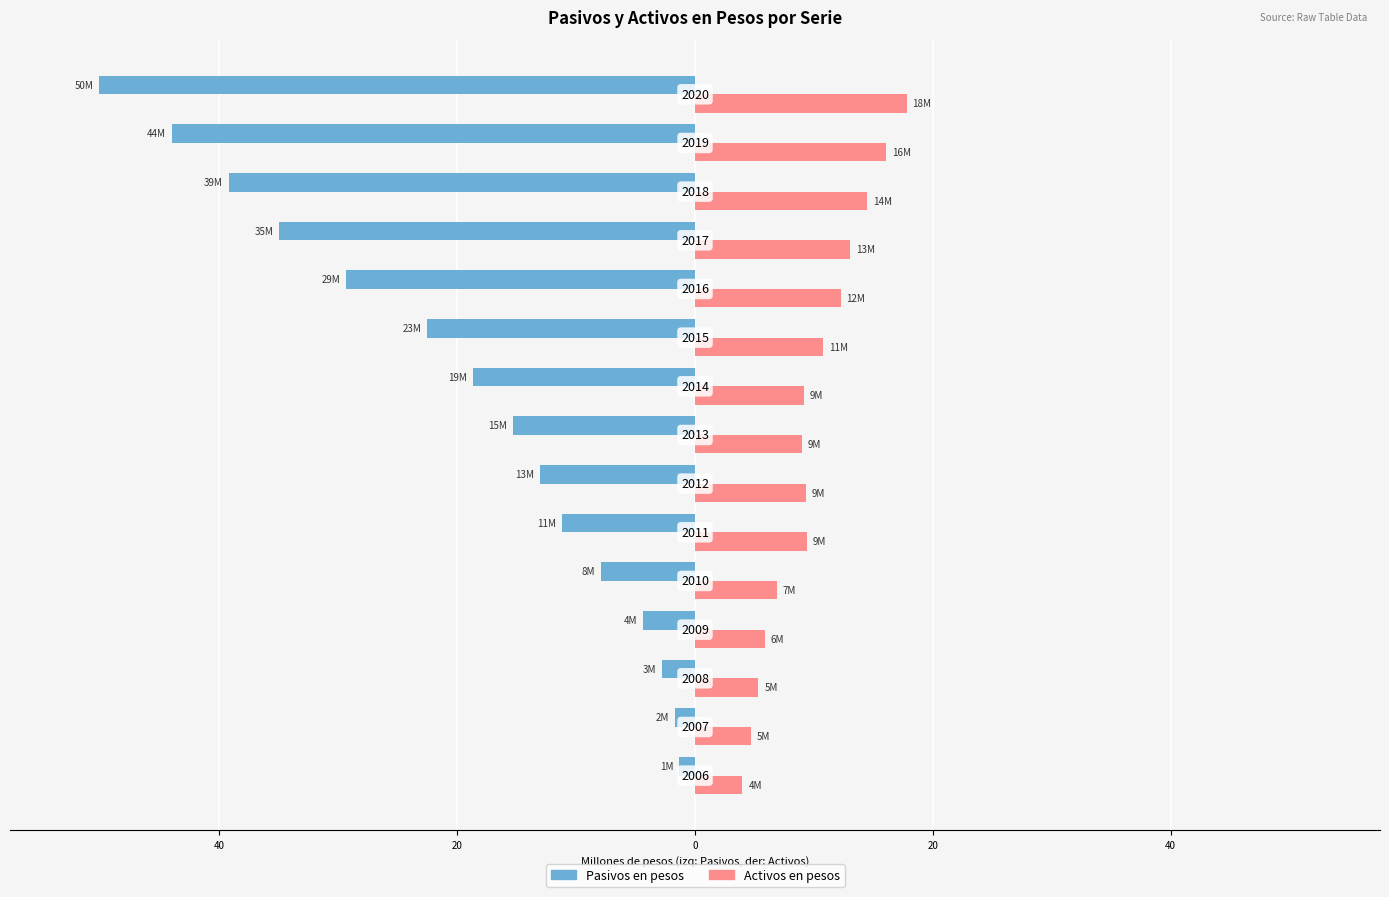

What is the difference between the maximum and minimum values in the Activos en pesos series?

13.8